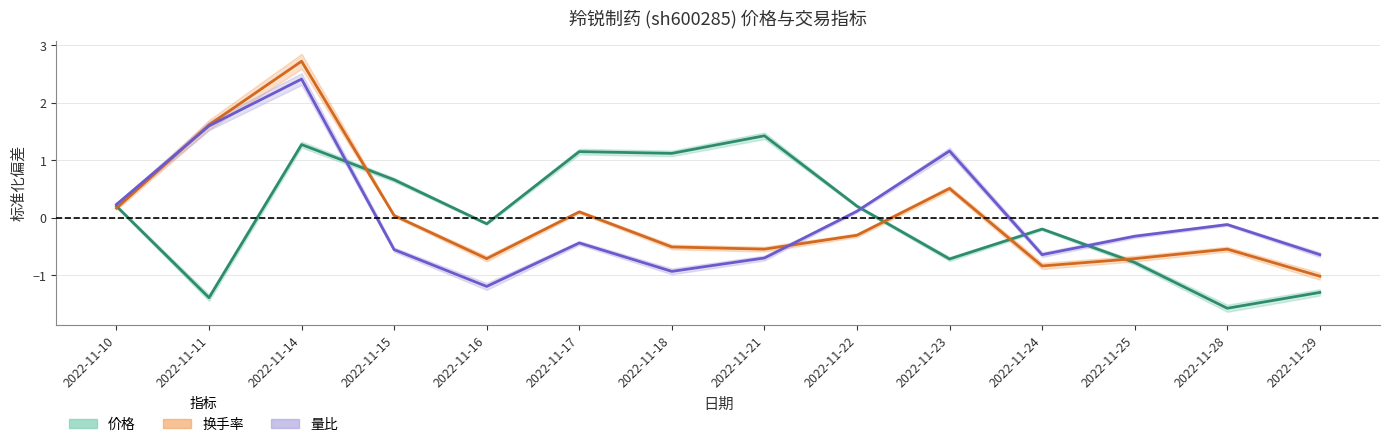

List the series in order of their peak value, highest first.

换手率, 量比, 价格